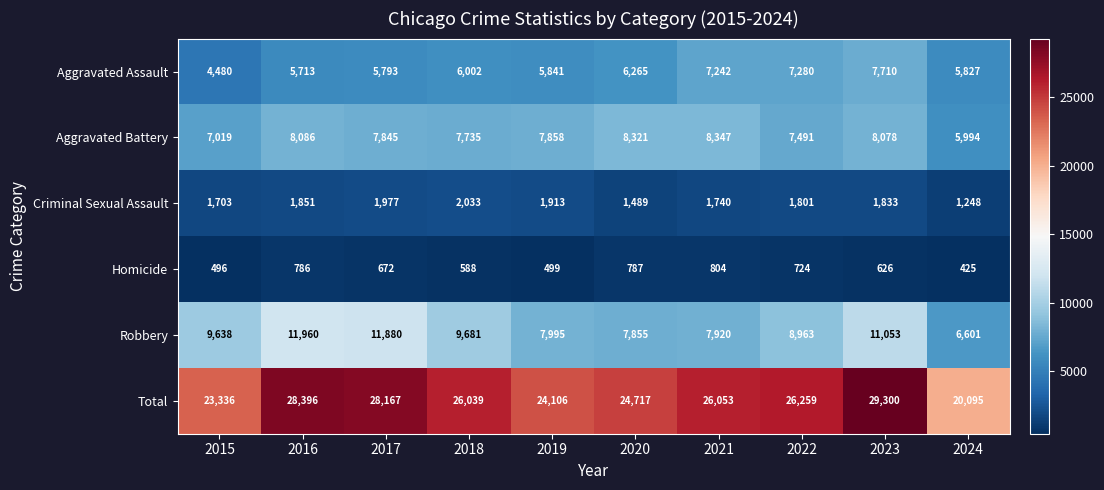

Which series has the largest total across all categories?

Total